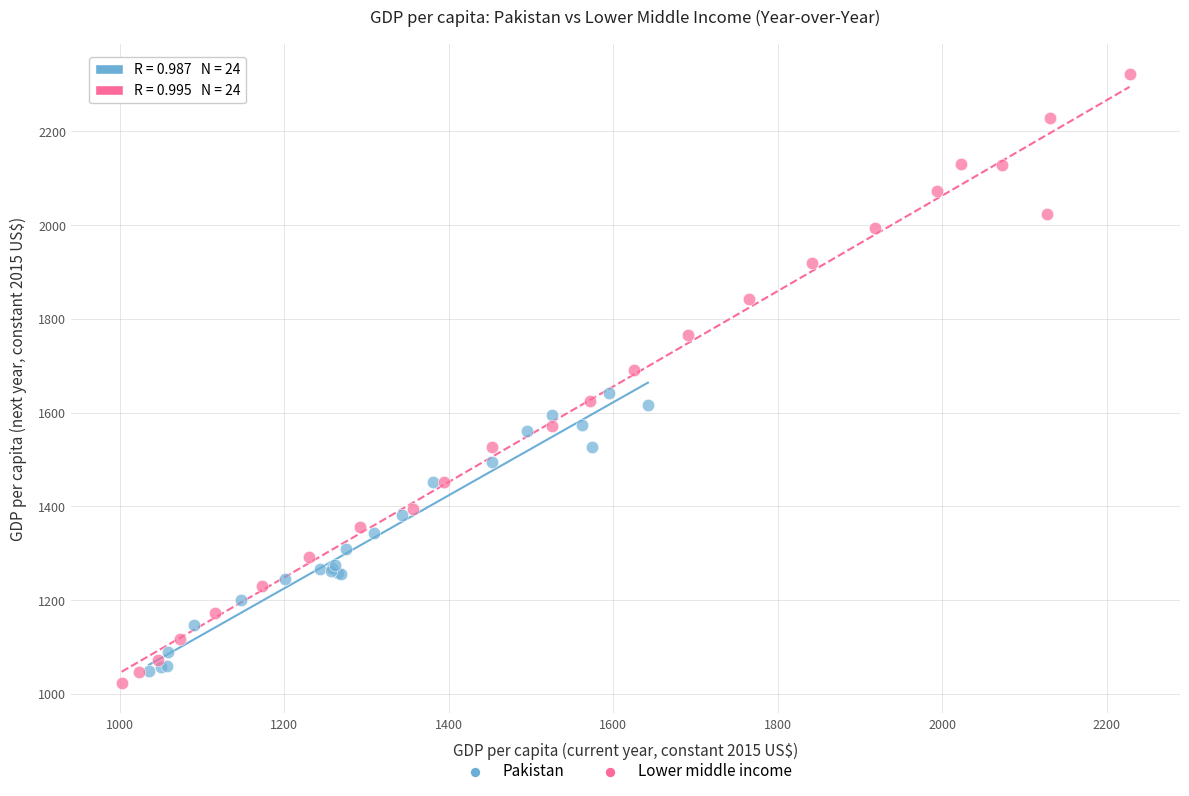

Which series reaches the maximum Y coordinate?

Lower middle income